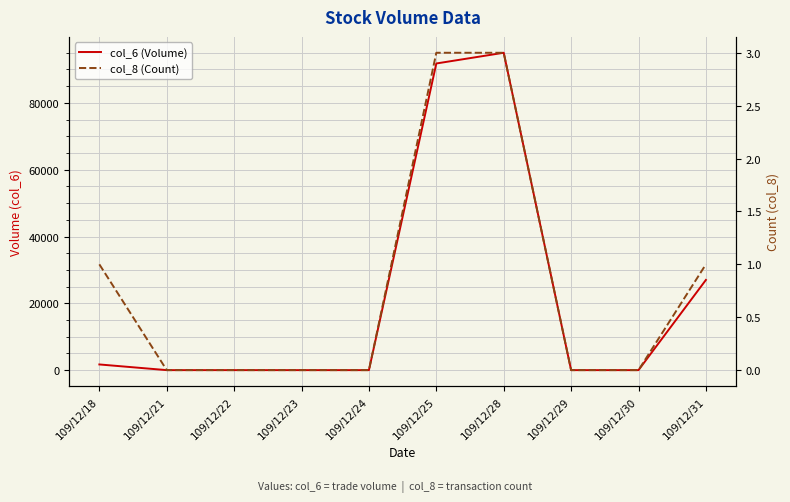

What are all the series names shown in the legend?

col_6 (Volume), col_8 (Count)